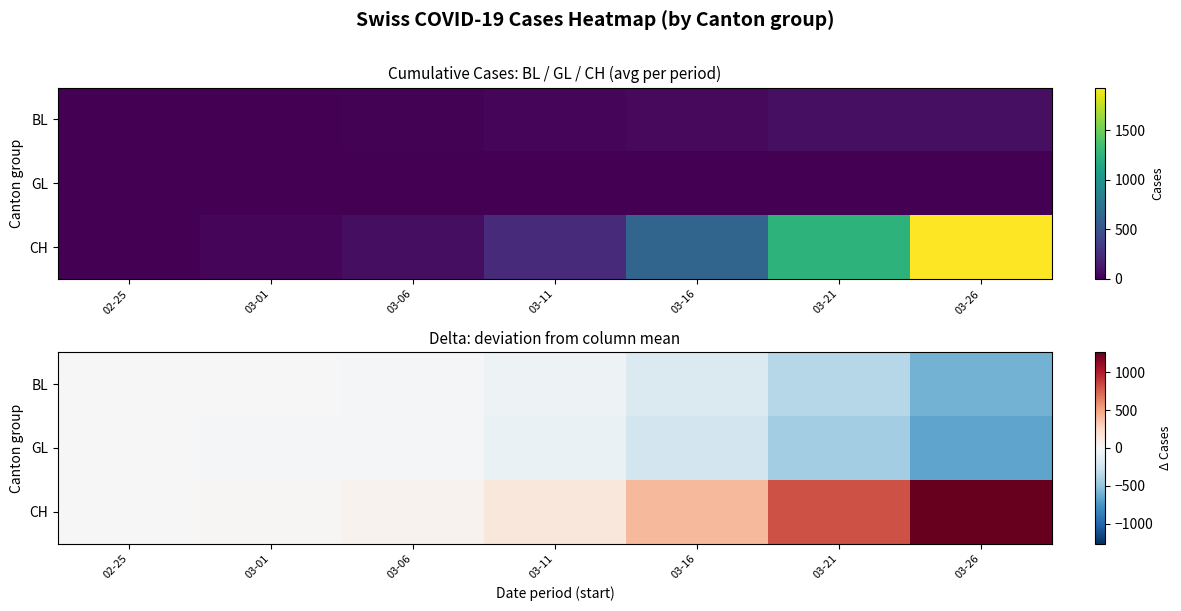

Between 03-01 and 03-21, which series saw the biggest shift?

CH